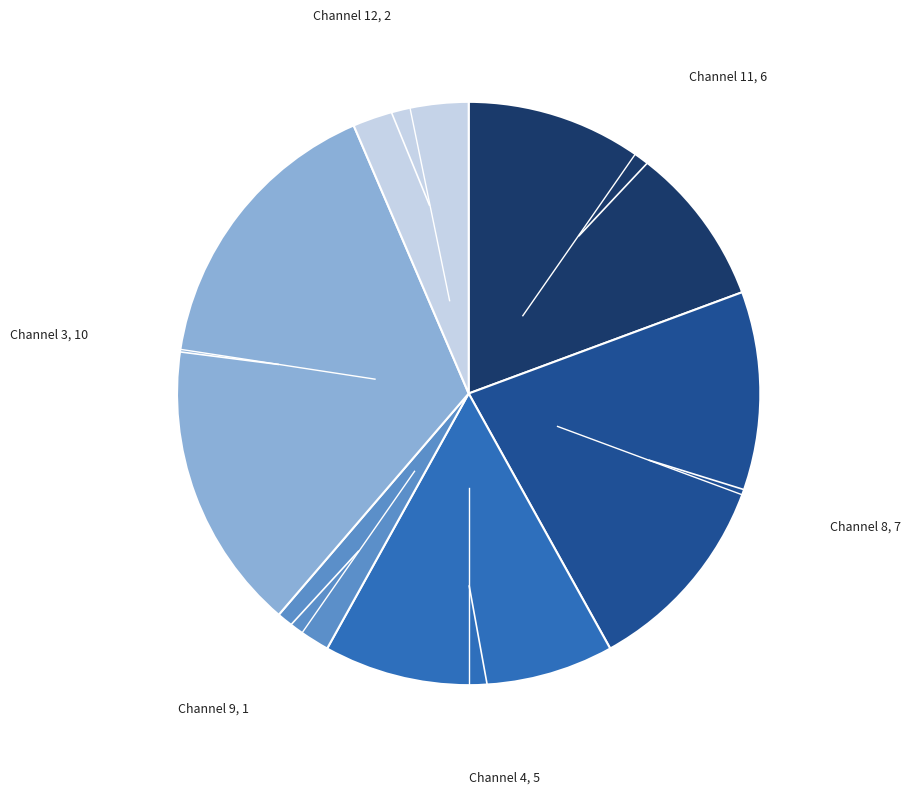

How many slices are in this pie chart?

6